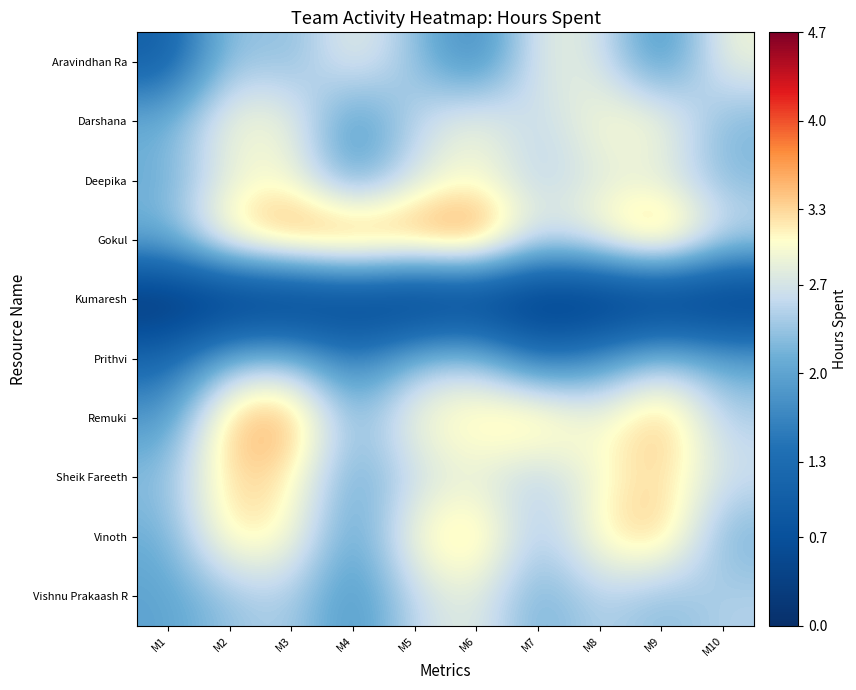

Reading right to left, extract all data points from this chart.

Aravindhan Ra: M10=2.9	M9=1.7	M8=2.8	M7=2.8	M6=1.6	M5=2.3	M4=2.9	M3=2.2	M2=2.4	M1=1.0
Darshana: M10=2.2	M9=3.1	M8=3.0	M7=2.5	M6=3.0	M5=2.6	M4=1.7	M3=3.0	M2=3.0	M1=2.1
Deepika: M10=2.2	M9=2.8	M8=2.8	M7=2.5	M6=3.0	M5=2.7	M4=1.9	M3=3.0	M2=2.9	M1=2.1
Gokul: M10=2.7	M9=3.8	M8=3.1	M7=2.7	M6=4.0	M5=3.8	M4=4.0	M3=3.8	M2=3.4	M1=2.2
Kumaresh: M10=0.1	M9=0.0	M8=0.0	M7=0.0	M6=0.1	M5=0.0	M4=0.3	M3=0.0	M2=0.0	M1=0.0
Prithvi: M10=2.0	M9=2.5	M8=1.8	M7=1.4	M6=2.5	M5=2.3	M4=1.5	M3=2.4	M2=2.3	M1=1.2
Remuki: M10=2.5	M9=3.6	M8=2.9	M7=3.5	M6=3.3	M5=3.0	M4=2.2	M3=3.7	M2=3.5	M1=1.8
Sheik Fareeth: M10=2.7	M9=3.3	M8=3.0	M7=2.4	M6=2.8	M5=2.6	M4=2.0	M3=3.2	M2=3.3	M1=2.3
Vinoth: M10=2.1	M9=3.5	M8=3.2	M7=2.3	M6=3.4	M5=3.1	M4=1.9	M3=3.1	M2=3.3	M1=2.1
Vishnu Prakaash R: M10=2.5	M9=2.2	M8=2.5	M7=2.1	M6=2.9	M5=2.6	M4=1.8	M3=2.5	M2=2.3	M1=2.0